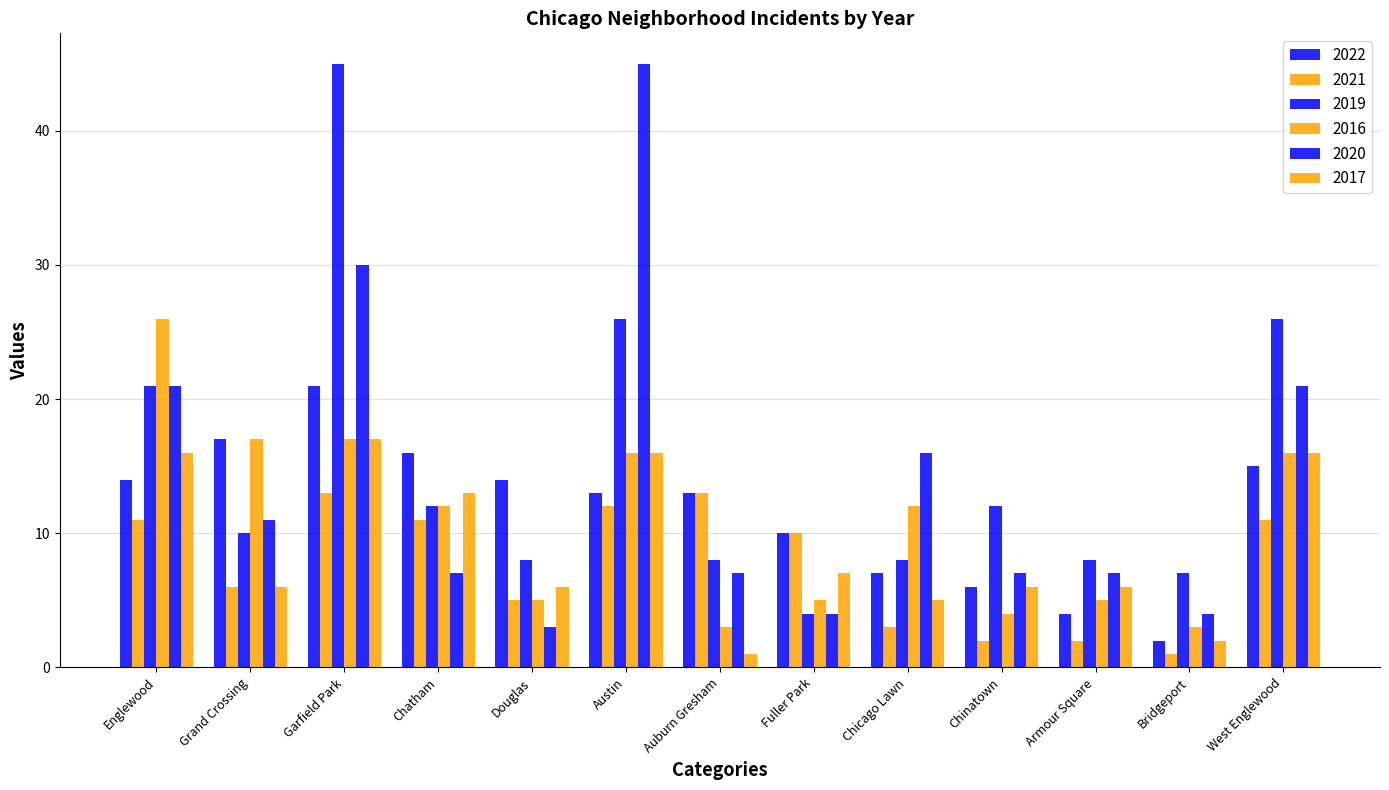

How many values in the 2021 series are below 10?

6